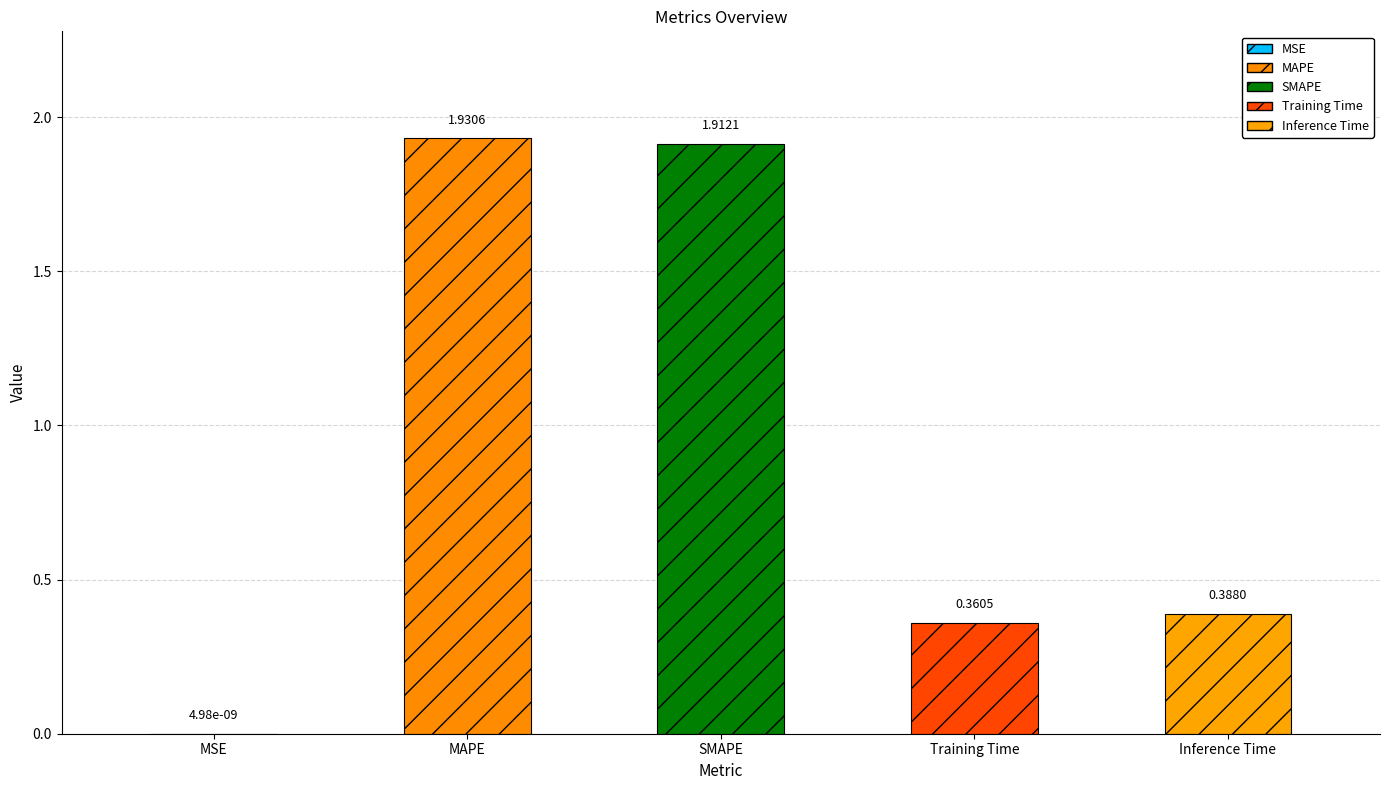

What is the sum of the values at SMAPE and Inference Time?

2.3